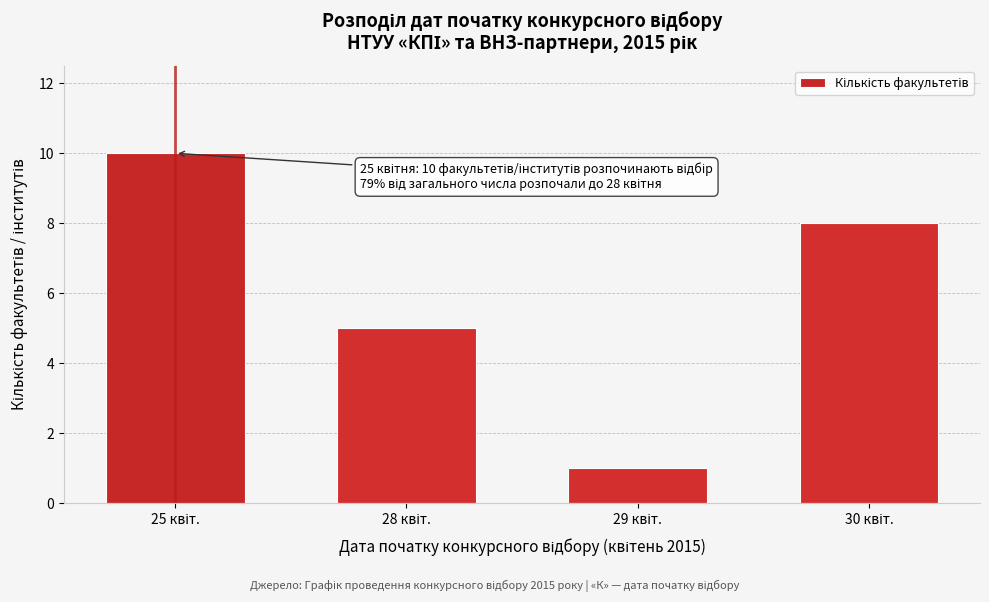

Reading right to left, list all the values displayed in this chart.

8	1	5	10